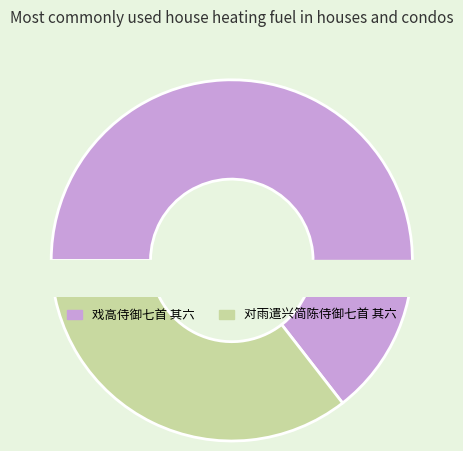

Rank the categories by value from highest to lowest.

戏高侍御七首 其六, 对雨遣兴简陈侍御七首 其六